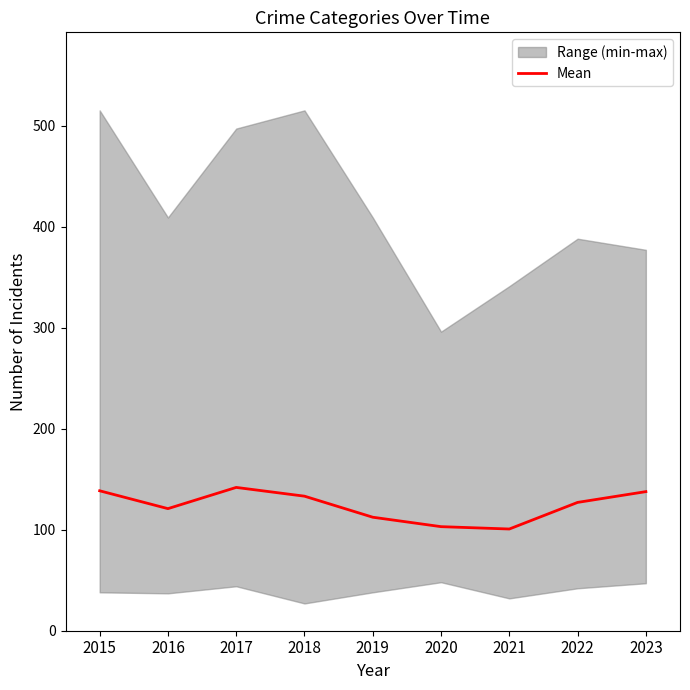

Reading left to right, transcribe all the data shown in this chart.

138.5	120.8	141.8	133.2	112.3	103.0	100.7	127.0	137.7